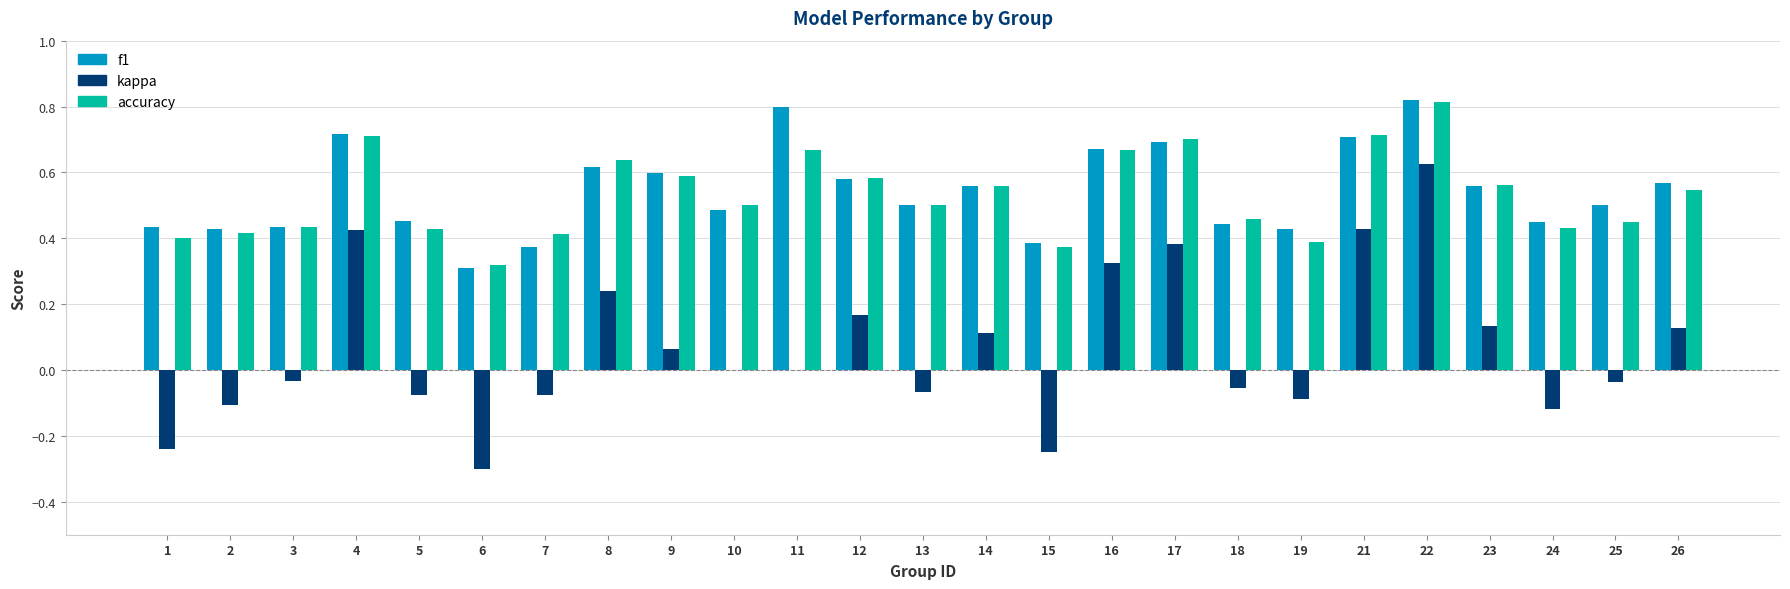

At which category is the sum across all series the highest?

22